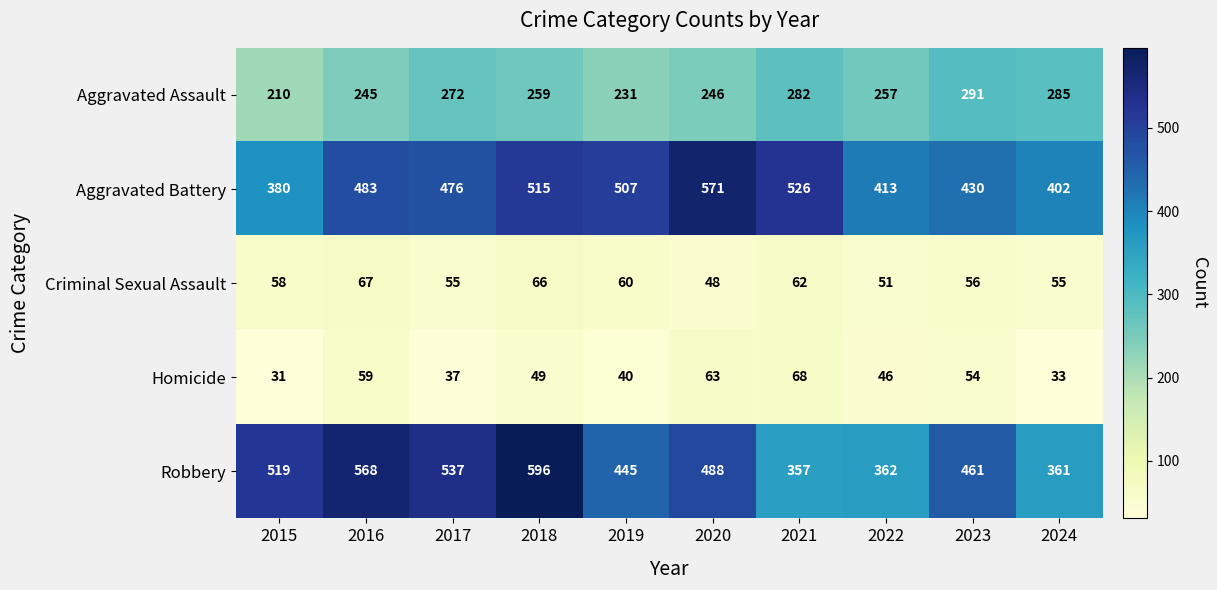

At 2015, list the series in order from largest to smallest.

Robbery, Aggravated Battery, Aggravated Assault, Criminal Sexual Assault, Homicide